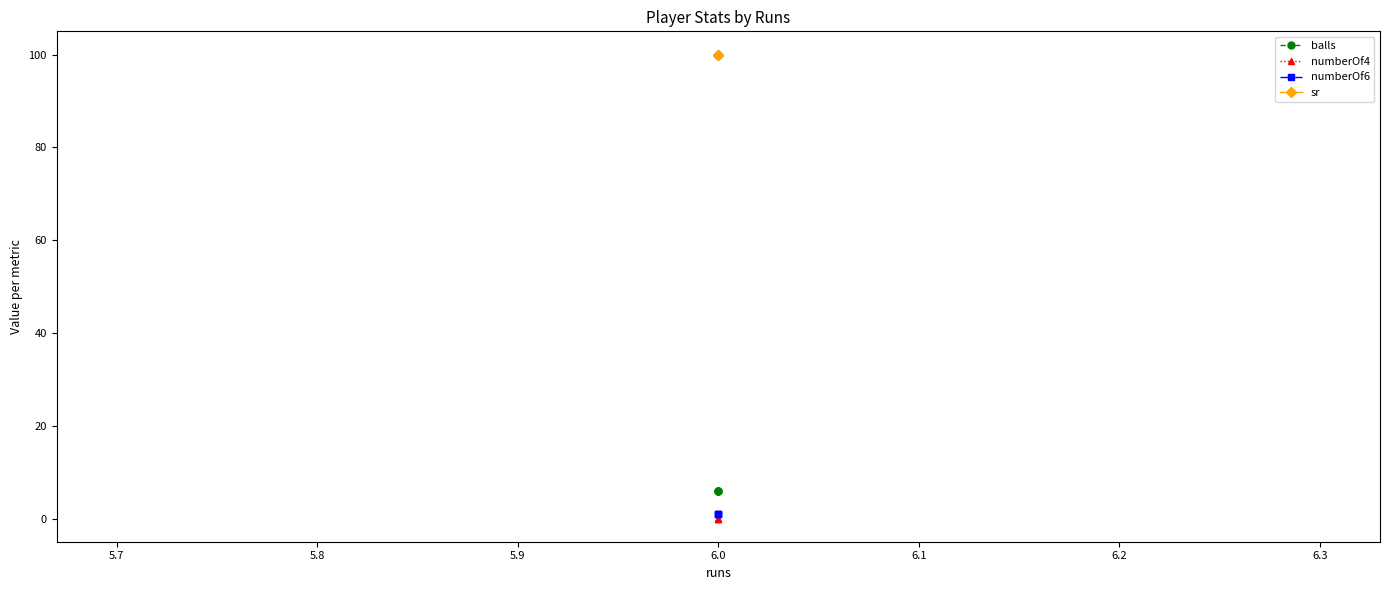

The value of sr at 6.0 is 60. True or false?

False